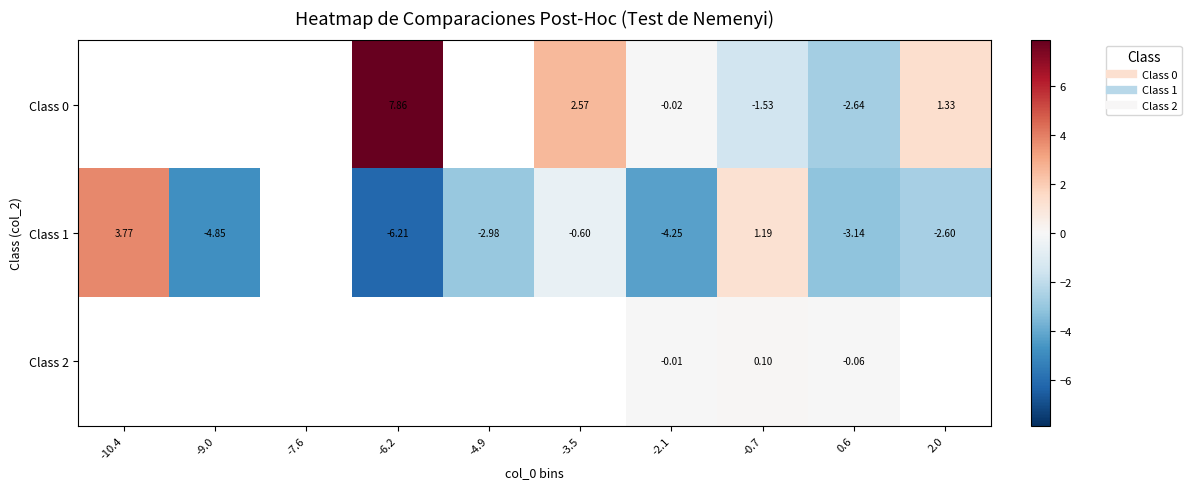

Is it true that Class 1 equals -4.2 at -2.1?

True